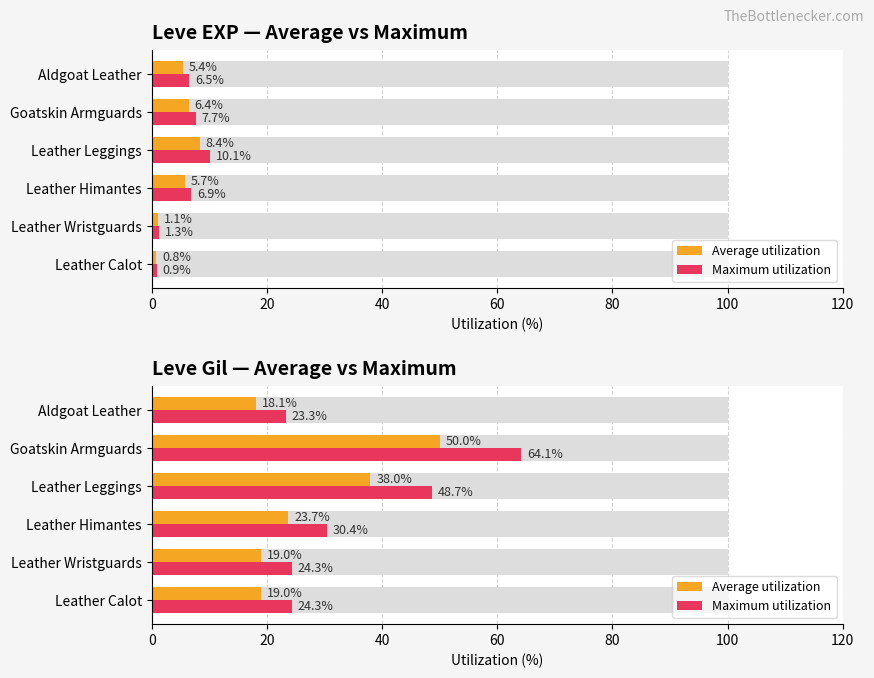

What is the average value of the Average utilization series?

28.0